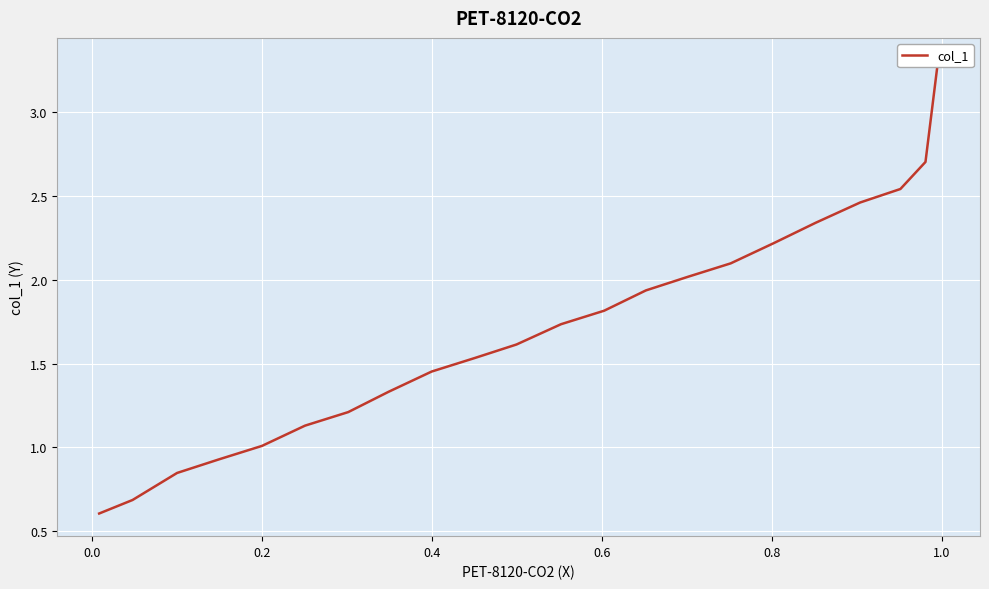

How many data points does each series have?

22